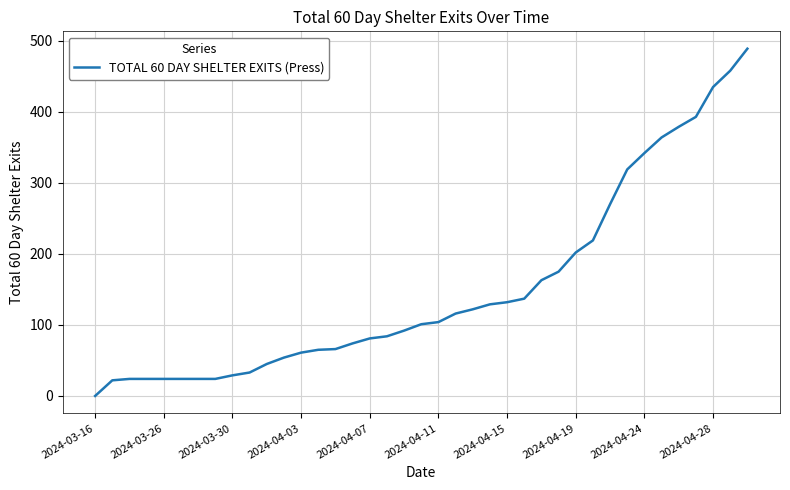

What is the difference between the maximum and minimum values?

489